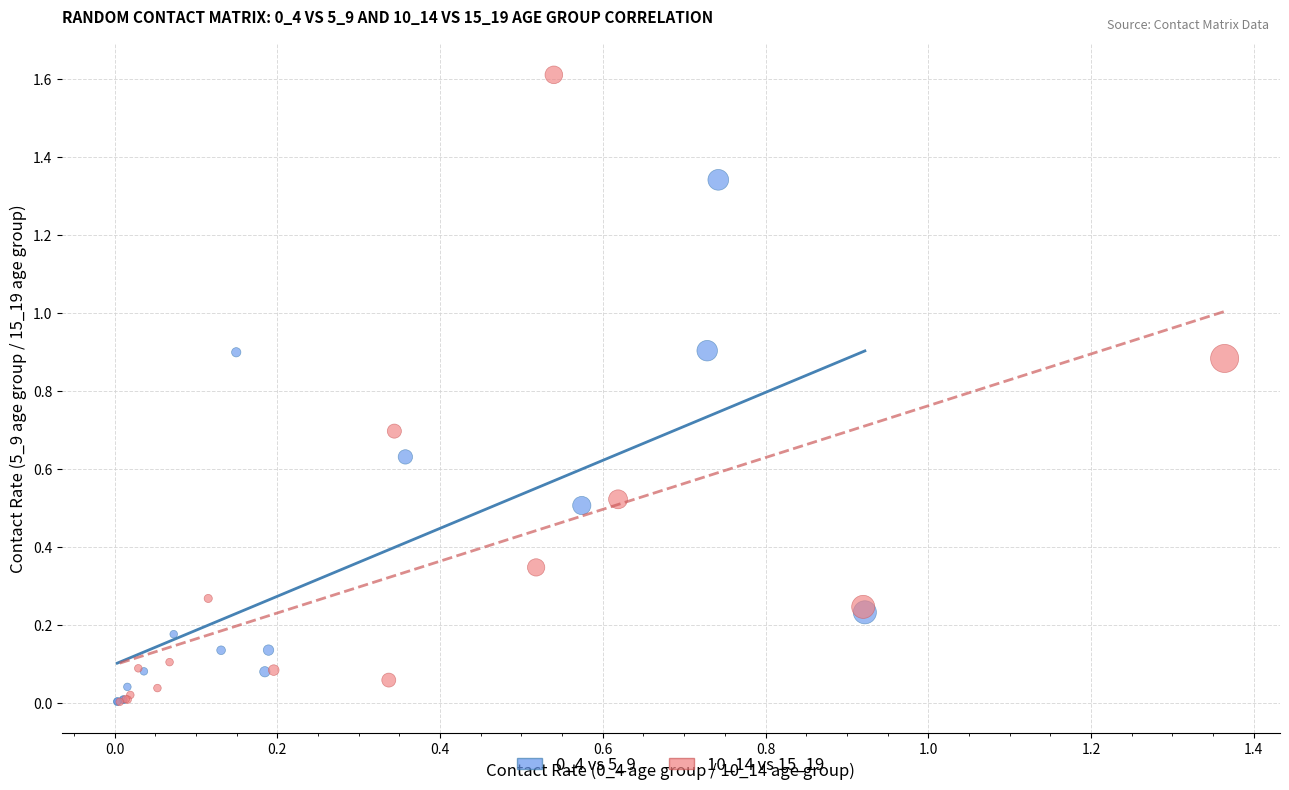

Which series reaches the maximum Y coordinate?

10_14 vs 15_19